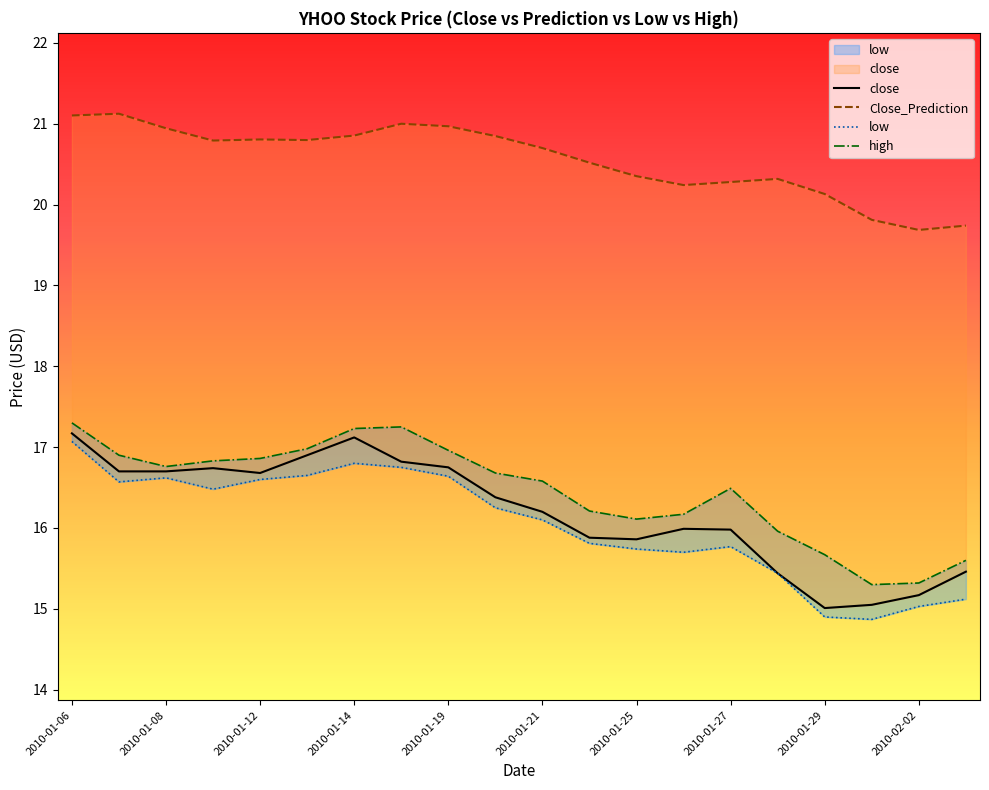

At which category is the sum across all series the highest?

2010-01-06